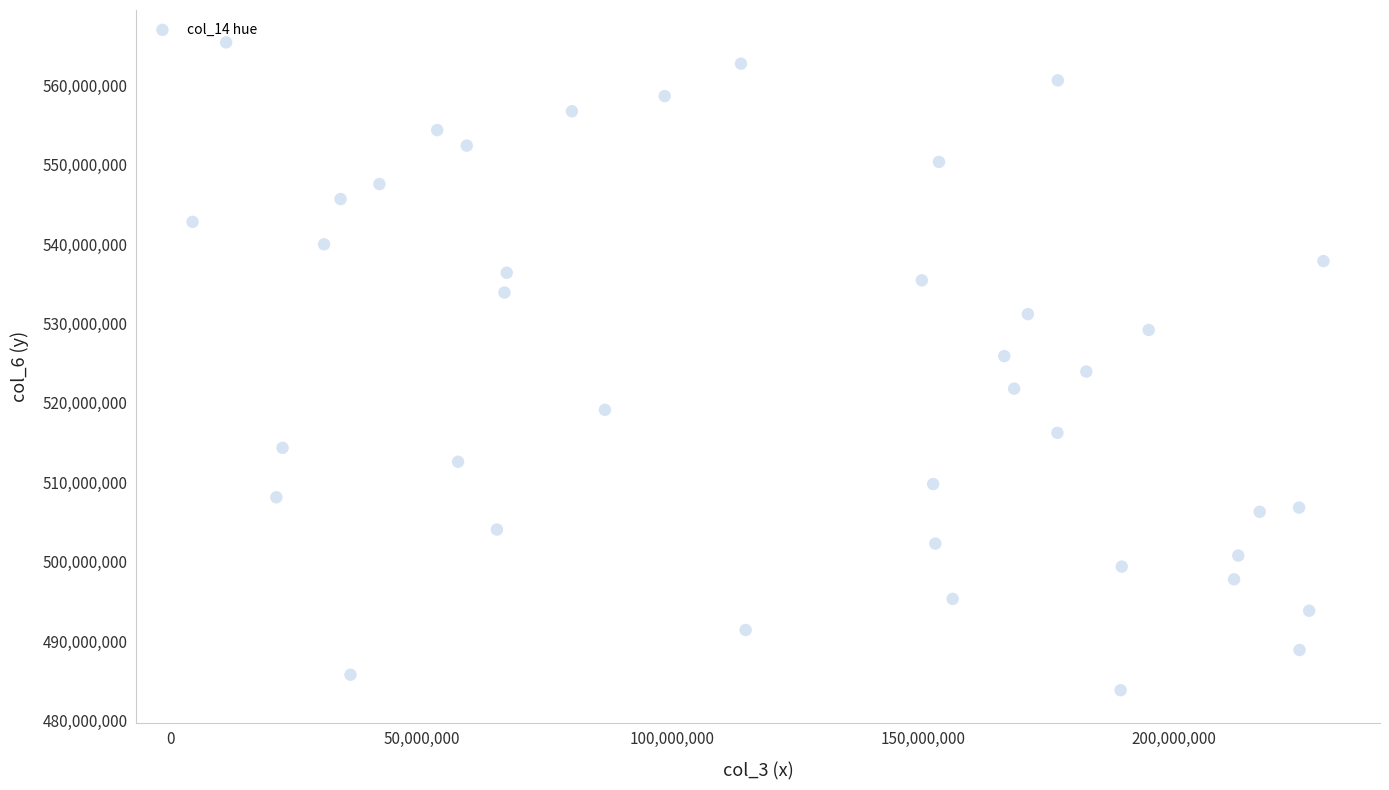

What is the range of X values (max minus min)?

225289712